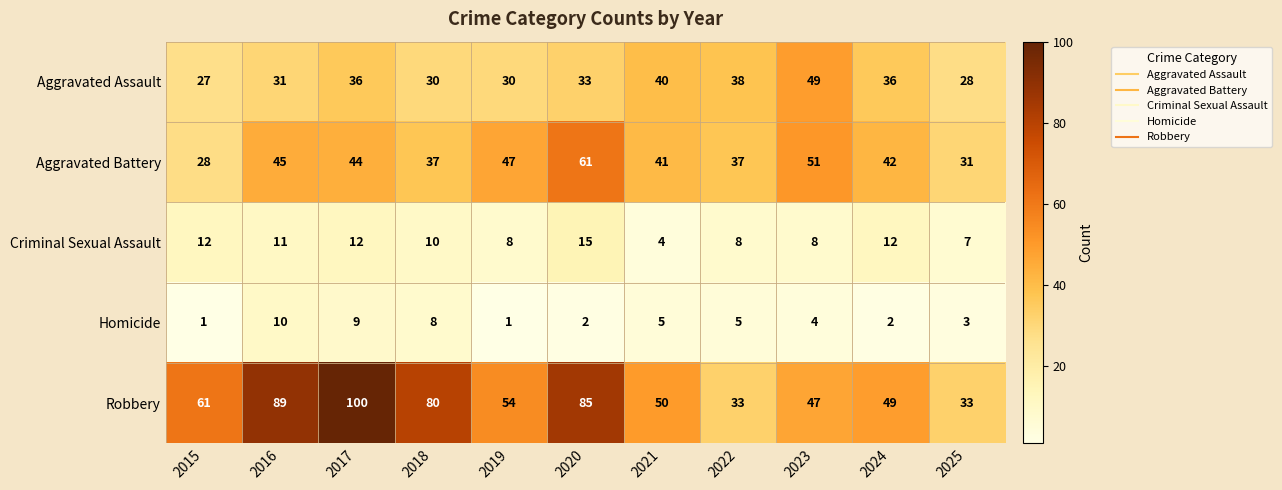

What is the average value of the Aggravated Assault series?

34